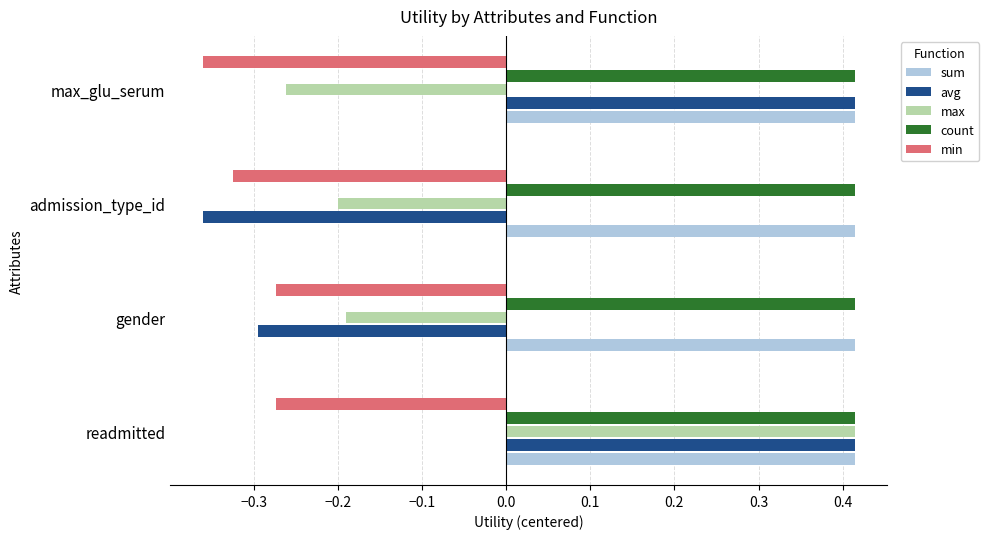

At which label does avg reach its minimum?

admission_type_id